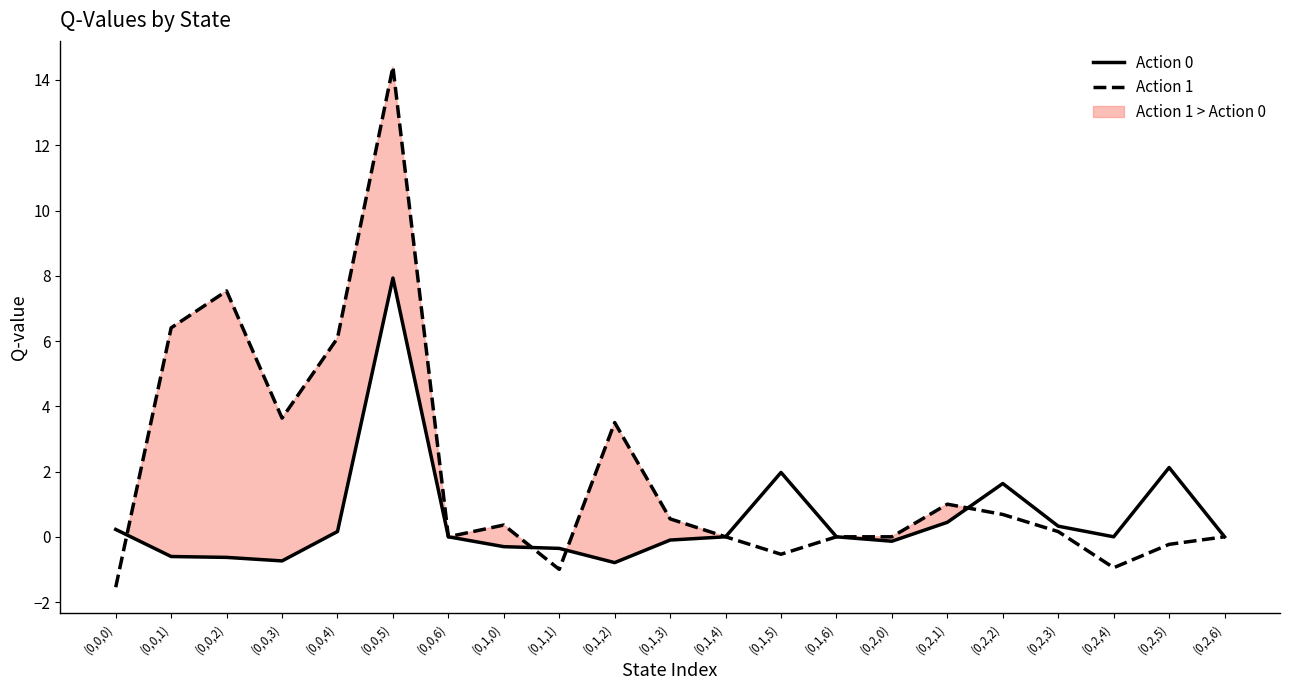

What is the label of the 9th point from the left?

(0,1,1)